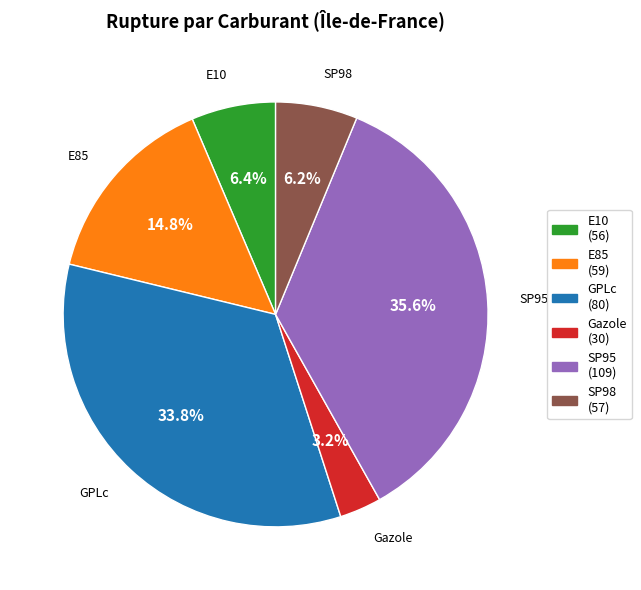

What is the total percentage of E10 and E85?

21.2%